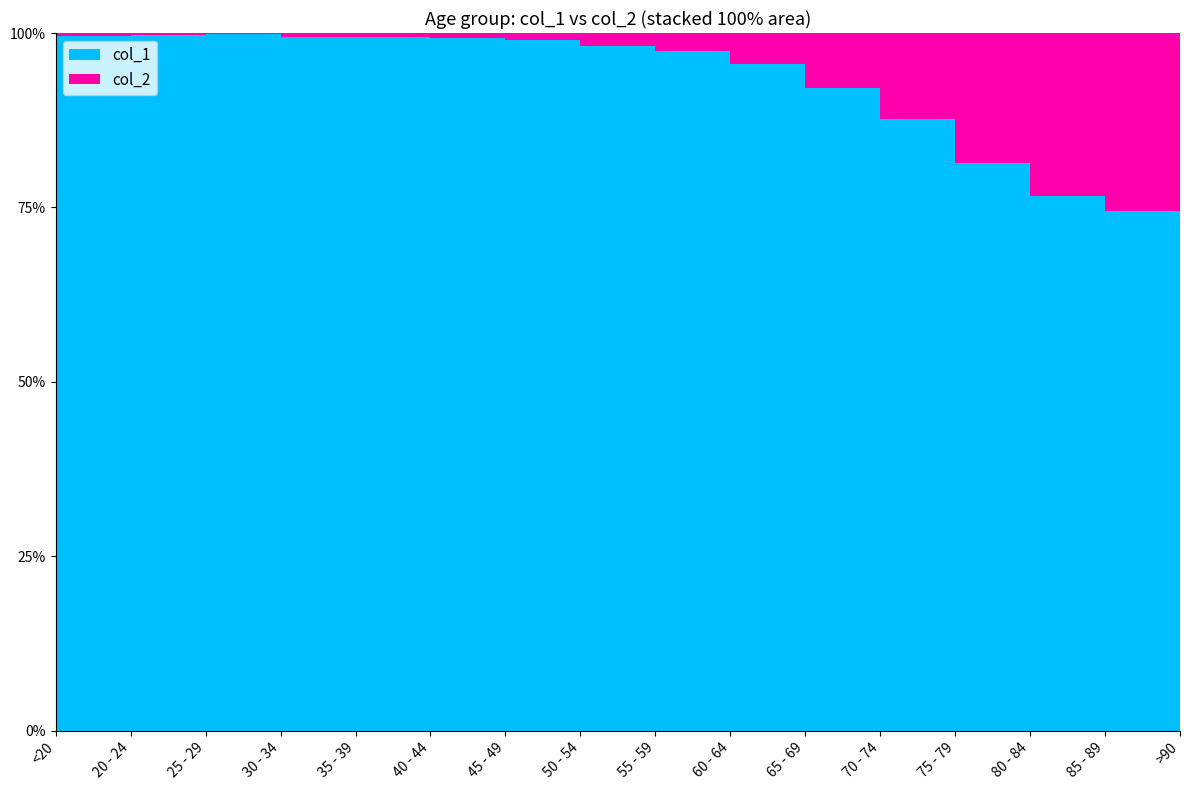

Reading right to left, what are all the values shown in this chart?

col_1: >90=3604	85 - 89=7417	80 - 84=10764	75 - 79=12434	70 - 74=12018	65 - 69=9883	60 - 64=9236	55 - 59=8400	50 - 54=6803	45 - 49=4396	40 - 44=3078	35 - 39=2814	30 - 34=2765	25 - 29=2038	20 - 24=1191	<20=4641
col_2: >90=1224	85 - 89=2548	80 - 84=3273	75 - 79=2848	70 - 74=1690	65 - 69=850	60 - 64=426	55 - 59=227	50 - 54=126	45 - 49=47	40 - 44=24	35 - 39=18	30 - 34=17	25 - 29=3	20 - 24=4	<20=18